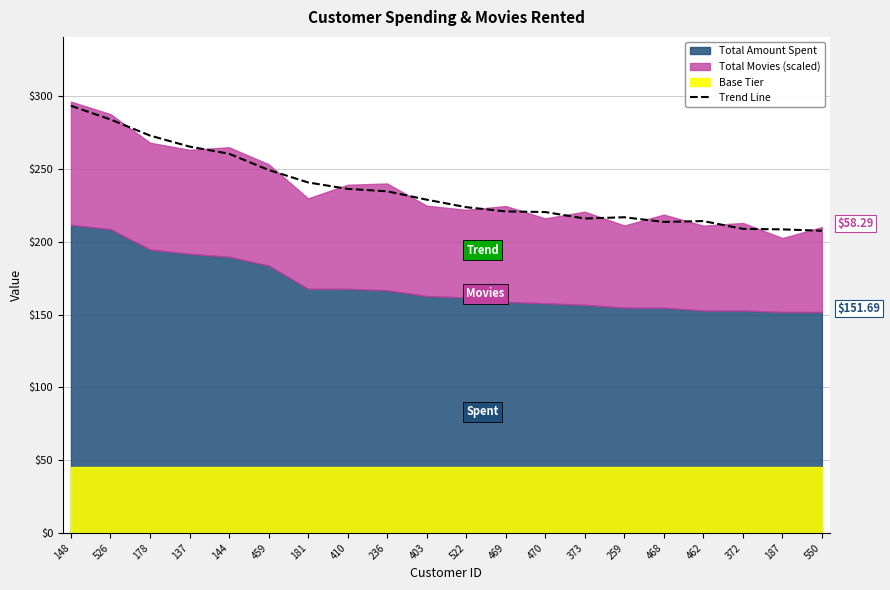

Rank the categories by value from highest to lowest.

148, 526, 178, 137, 144, 459, 181, 410, 236, 403, 522, 469, 470, 259, 373, 462, 468, 372, 187, 550